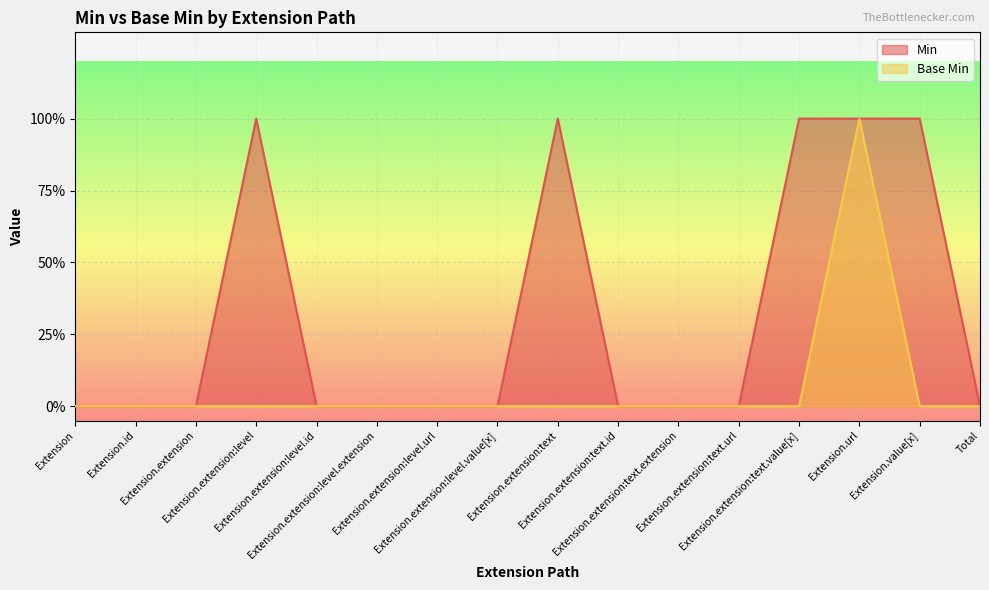

Is it true that Base Min equals 1 at Extension.extension:level.url?

False